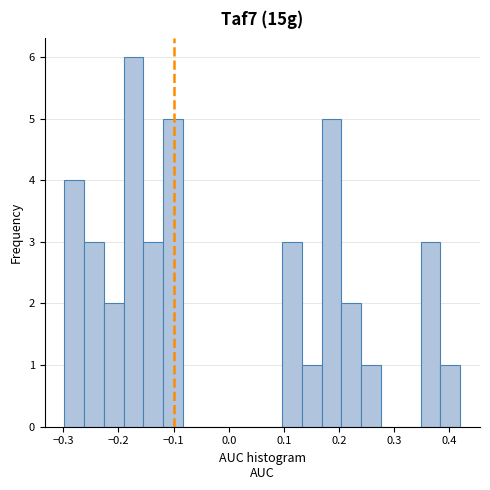

Around what value on the x-axis is the tallest bar? Give the approximate position of its centre, as read against the axis.

-0.17